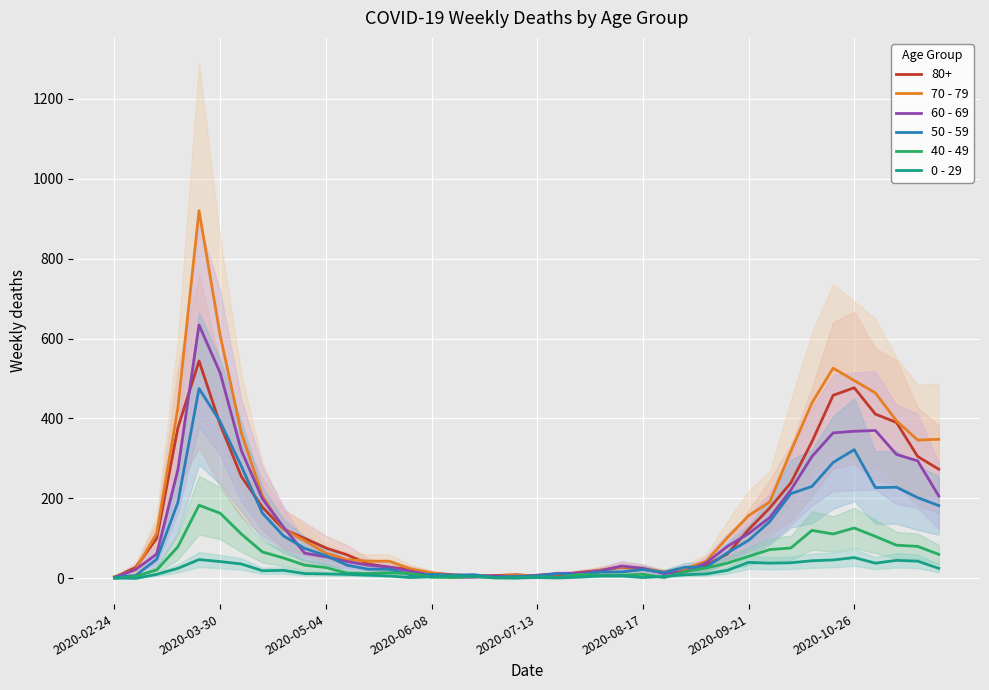

What is the difference between the maximum and second lowest values in the 0 - 29 series?

51